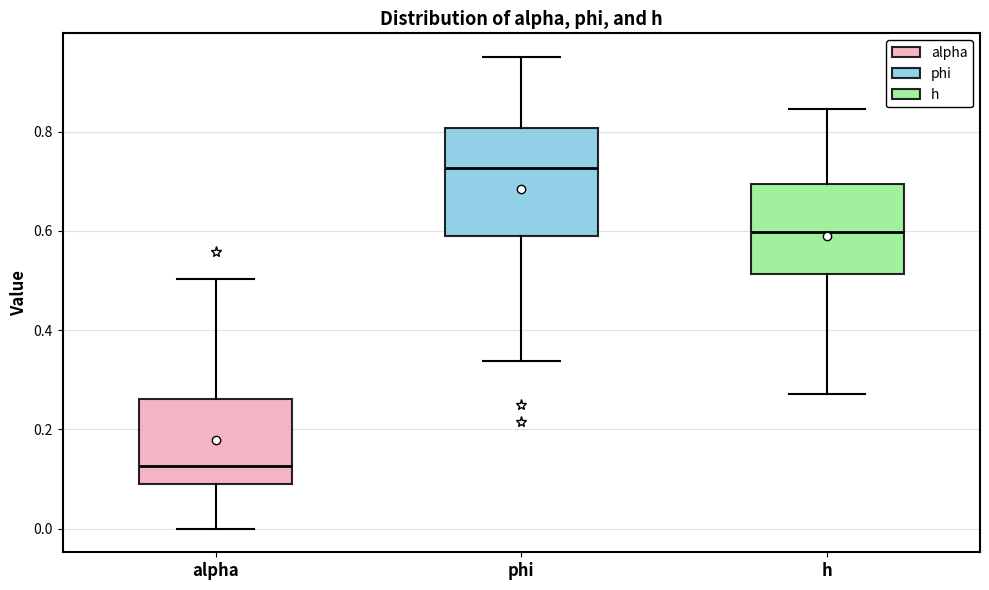

Where does the upper whisker of the box for h end on the y-axis? The values are not printed on the chart, so give them approximately, as read against the axis.

0.84